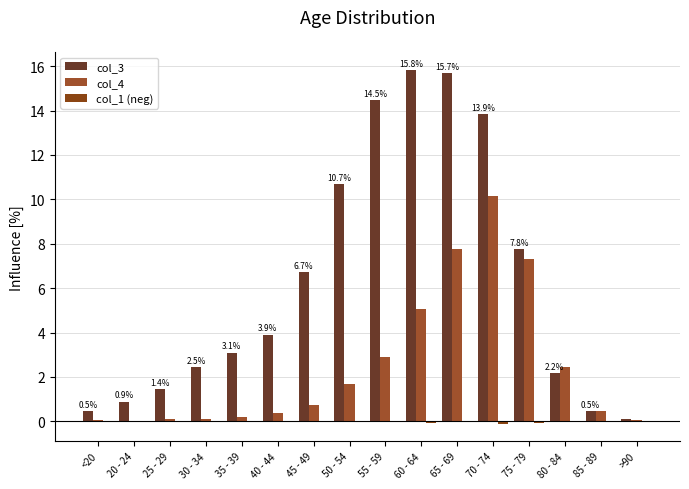

How many groups of bars are there?

16